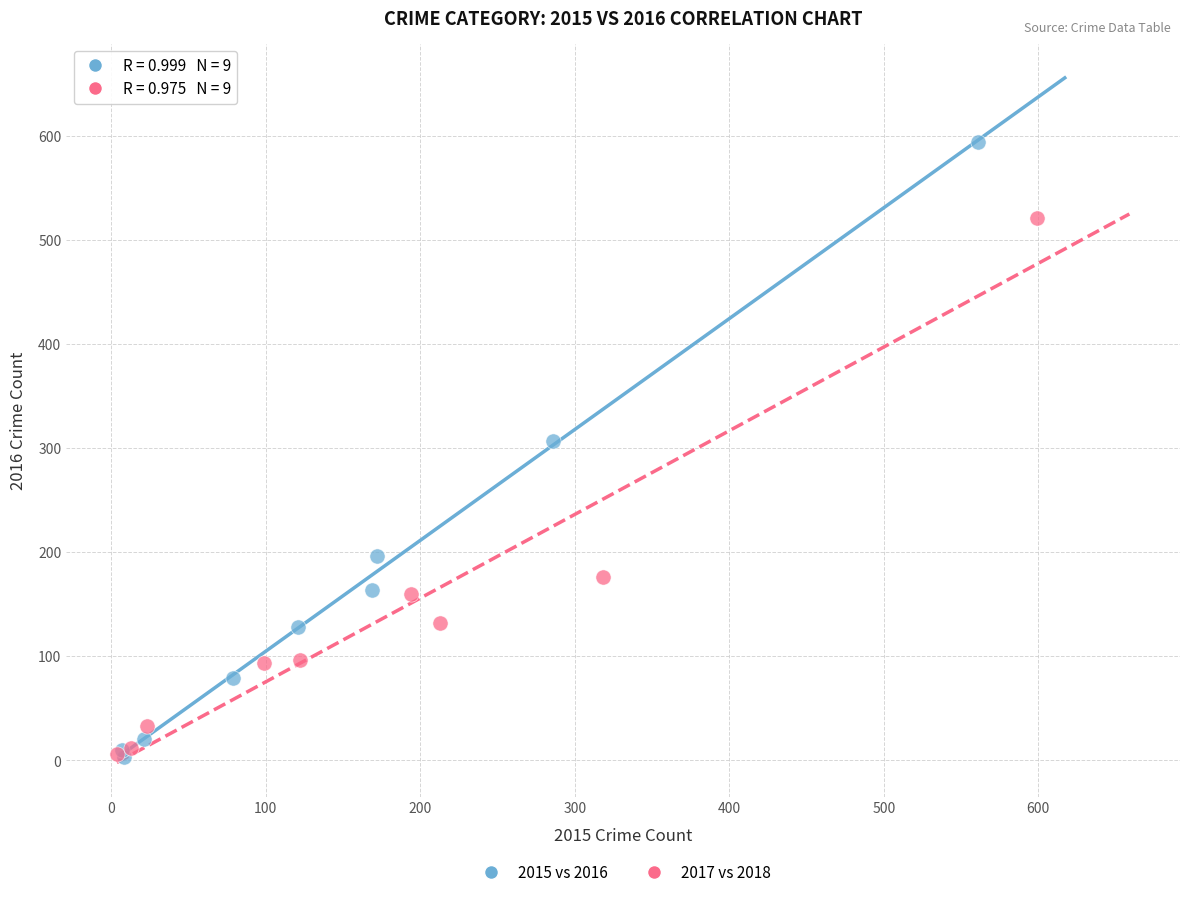

Which series reaches the maximum Y coordinate?

2015 vs 2016